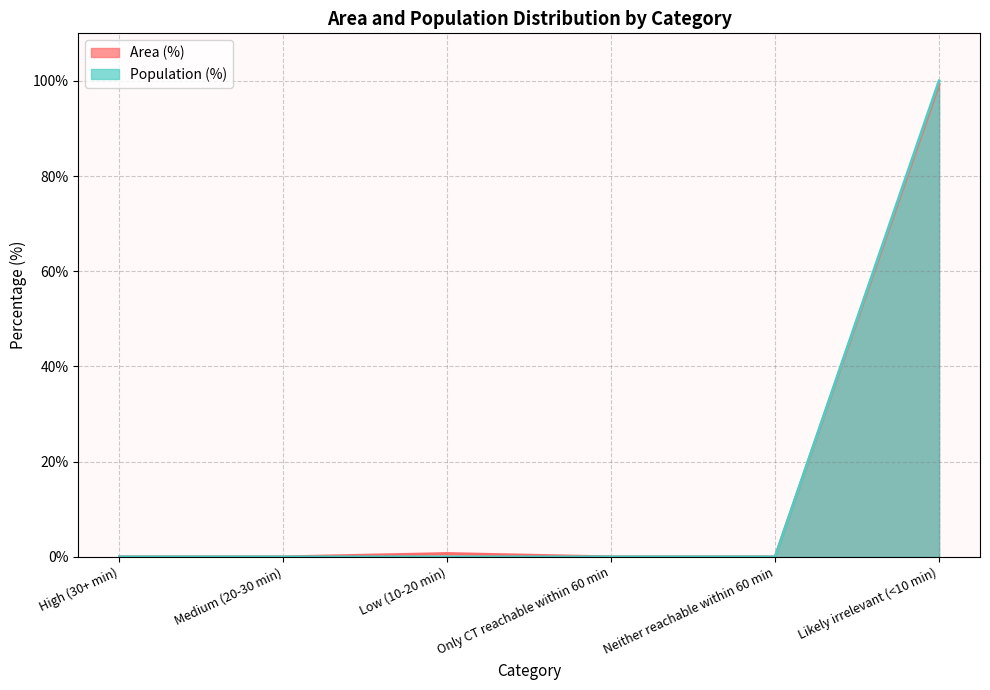

Count the number of data series in this chart.

2